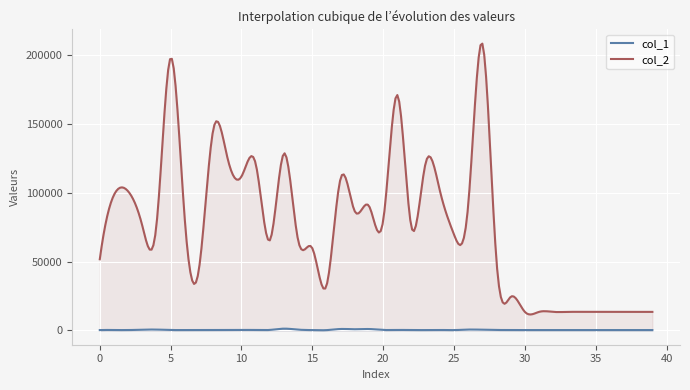

True or false: col_1 and col_2 cross at least once.

False